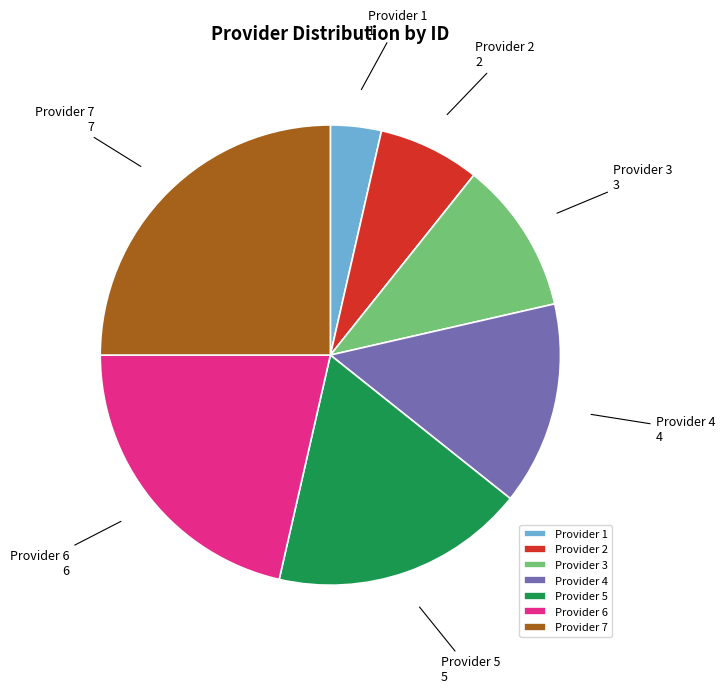

Which category has the biggest portion of the pie?

Provider 7